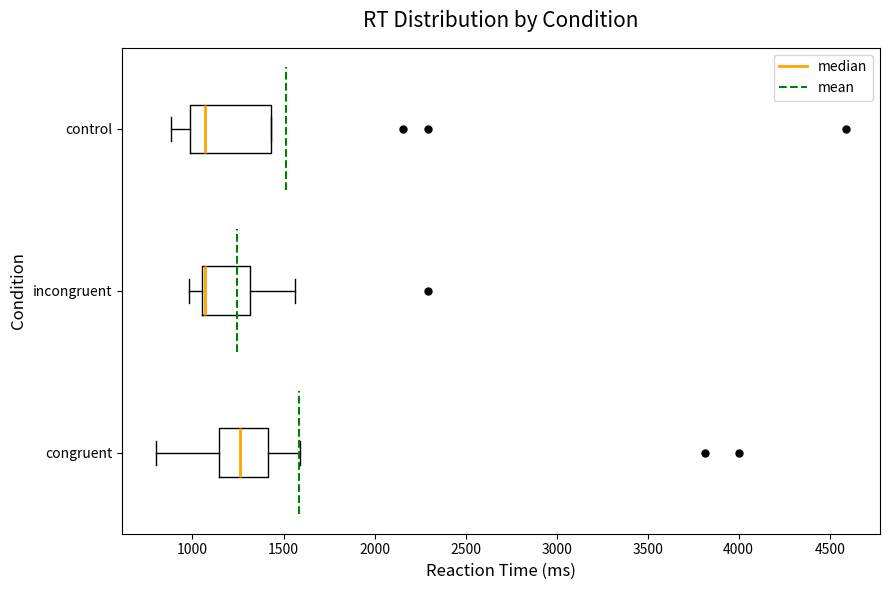

Reading bottom to top, read every box against the x-axis: the position of its median line, the range the box covers, and the ends of its whiskers. The values are not printed on the chart, so give them approximately, as read against the axis.

congruent: median 1250, box 1150 to 1400, whiskers 800 to 1600
incongruent: median 1050 (just right of the box's left edge), box 1050 to 1300, whiskers 1000 to 1550
control: median 1050, box 1000 to 1450, whiskers 900 to 1450